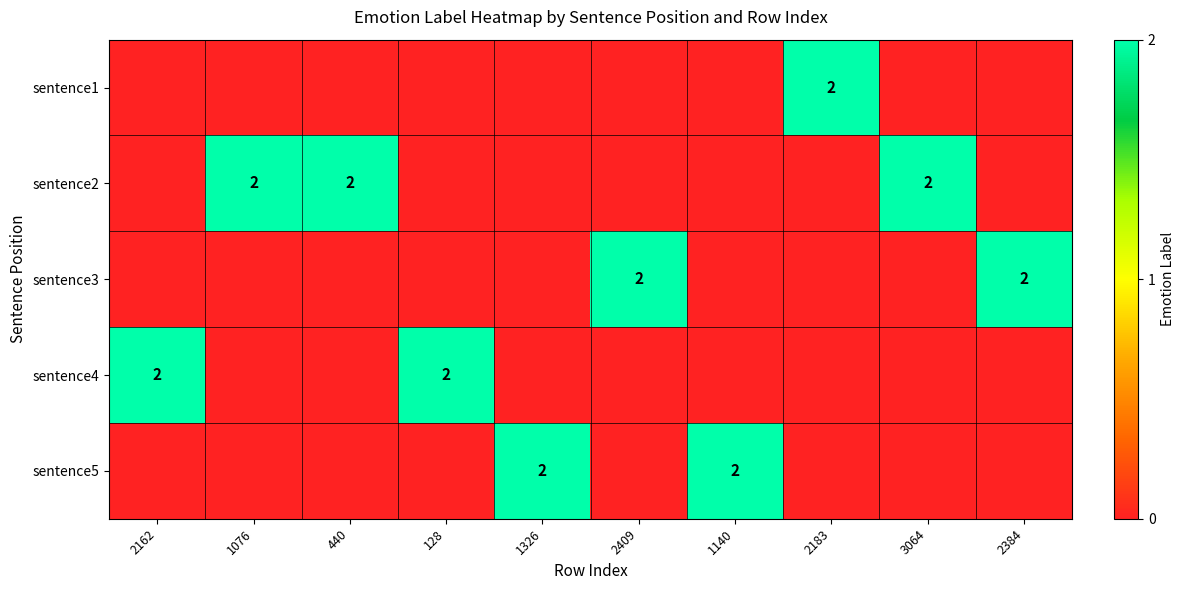

At 2162, list the series in order from largest to smallest.

sentence4, sentence1, sentence2, sentence3, sentence5